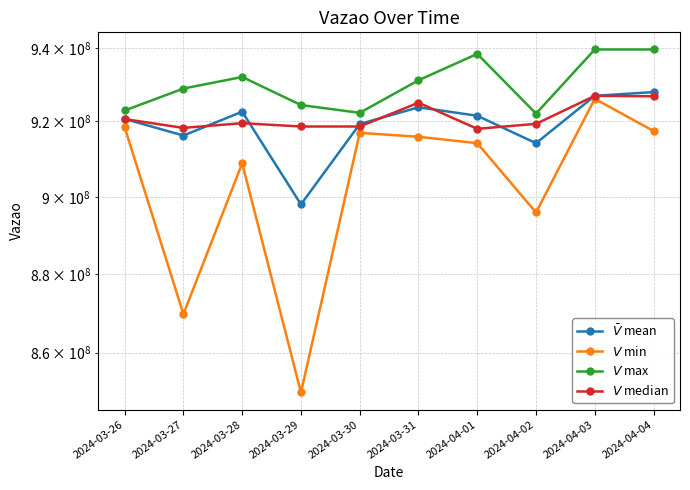

Reading left to right, what are all the values shown in this chart?

$\bar{V}$ mean: 920681146.7	916243531.6	922635208.6	898017810.7	919316095.7	923814132.2	921545626.1	914190367.2	926918212.0	927923726.3
$V$ min: 918434722.0	869731262.0	908855474.0	850082220.0	916962311.0	915903933.0	914204641.0	895906470.0	926107092.0	917456112.0
$V$ max: 922957748.0	928884579.0	932027523.0	924425294.0	922325282.0	931135488.0	938323957.0	922120224.0	939529780.0	939529780.0
$V$ median: 920650970.0	918287355.0	919545918.0	918660694.0	918660694.0	925062028.0	918035769.0	919367387.5	926918212.0	926785287.0